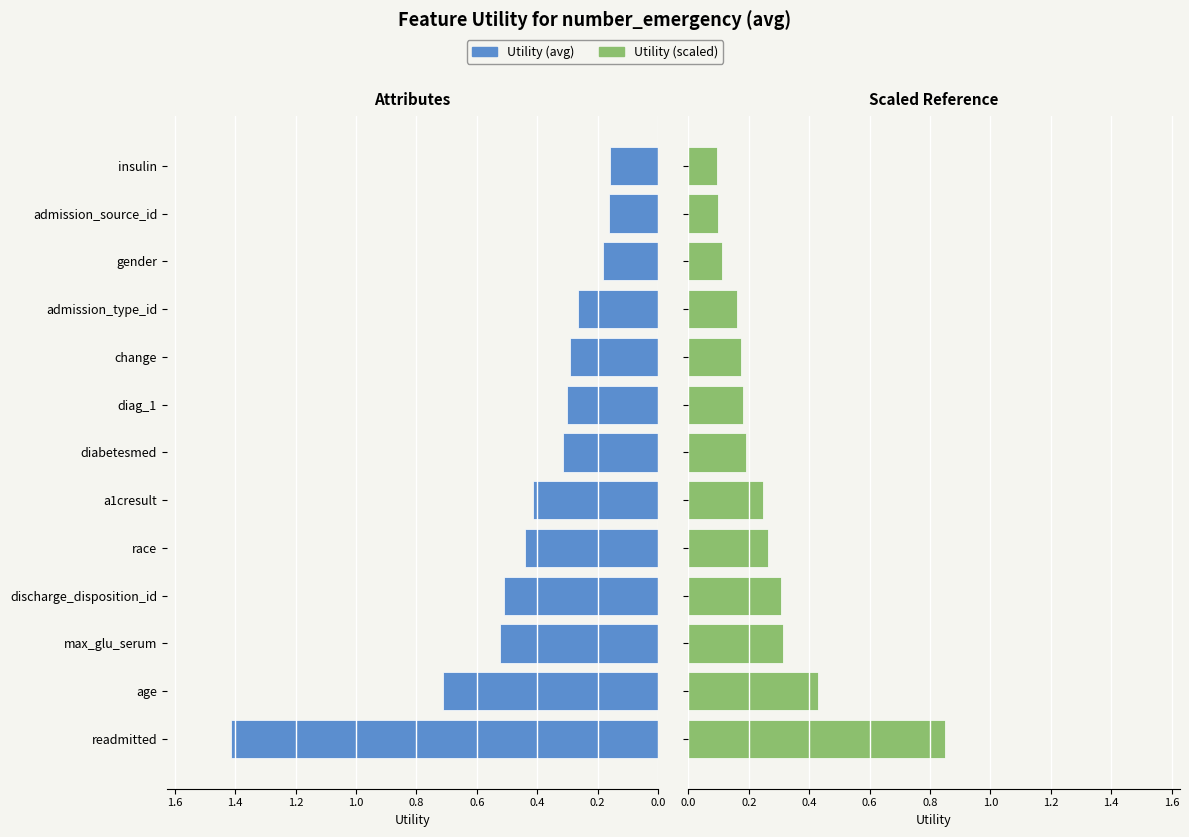

Is the value of Utility (avg) at readmitted greater than the value of Utility (scaled) at change?

Yes